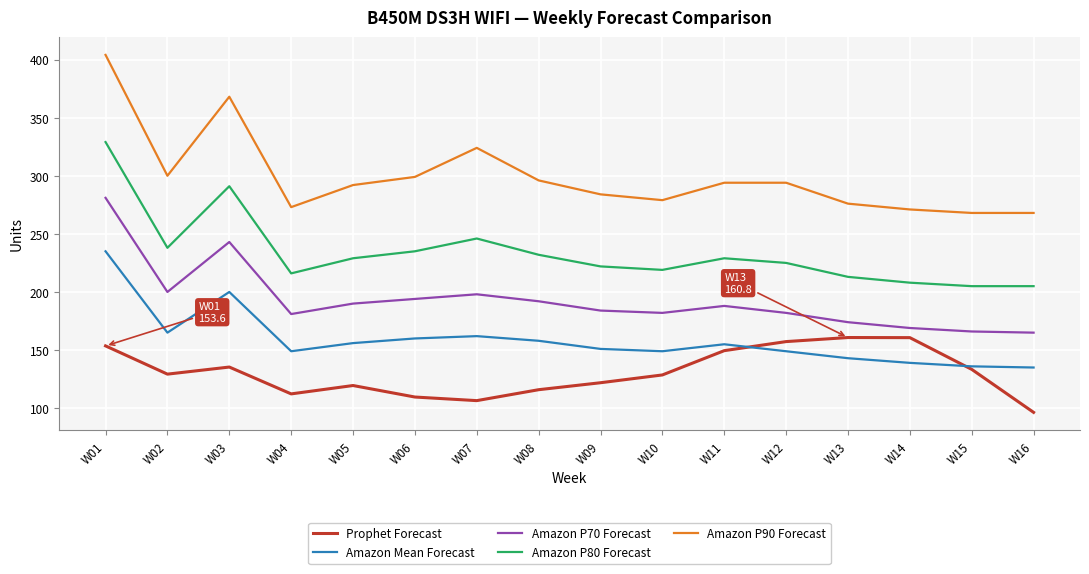

At which category does the chart reach its minimum across all series?

W16